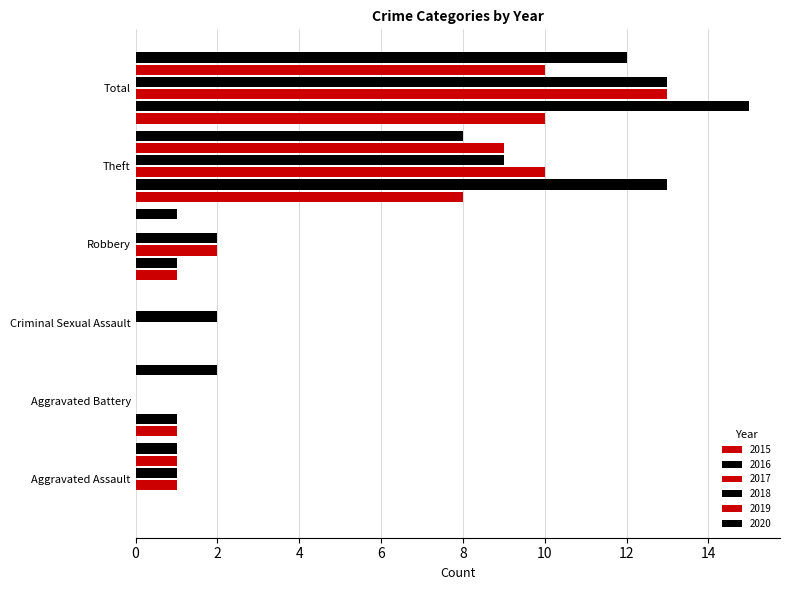

What is the difference between the maximum and minimum values in the 2015 series?

10